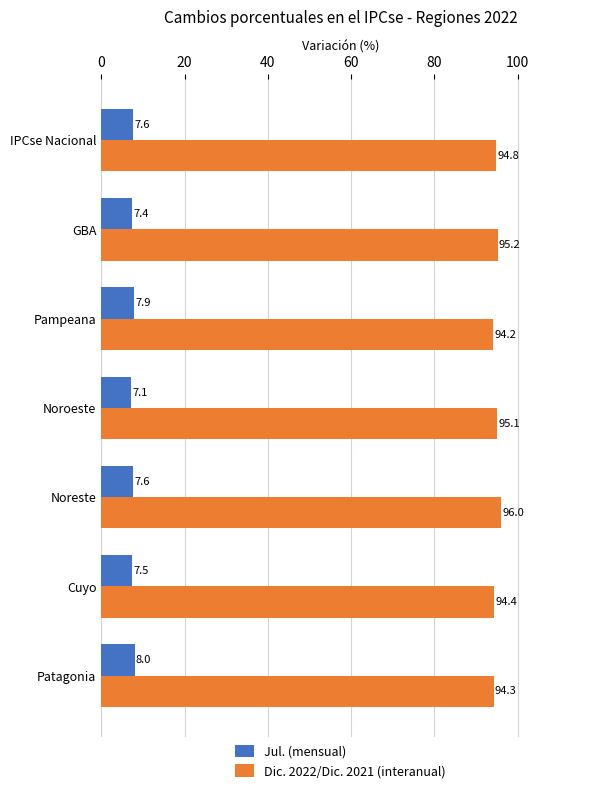

Which series has the largest total across all categories?

Dic. 2022/Dic. 2021 (interanual)